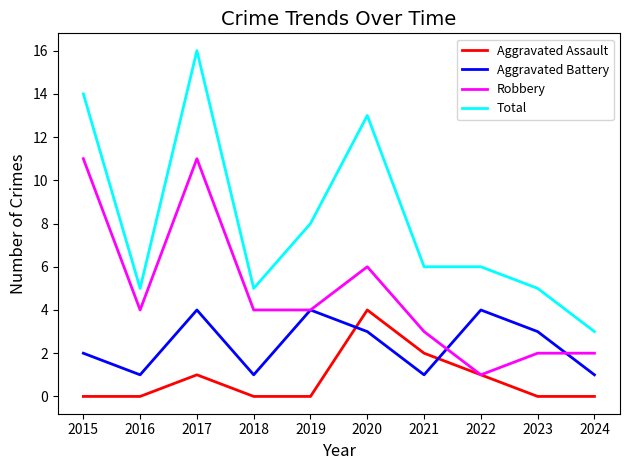

Where is the first local maximum for Aggravated Battery?

2017